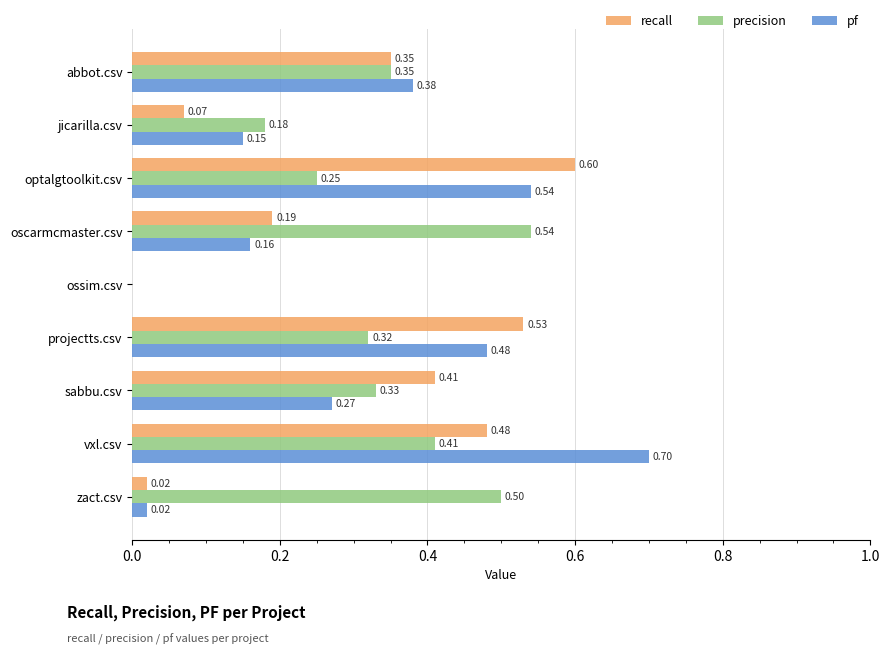

What is the sum of the pf values at vxl.csv and ossim.csv?

0.7